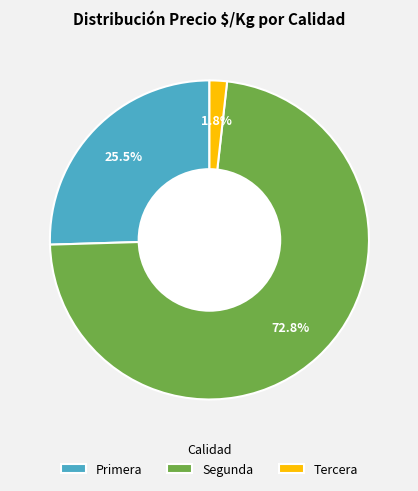

To the nearest percent, what percentage of the pie is Segunda?

73%